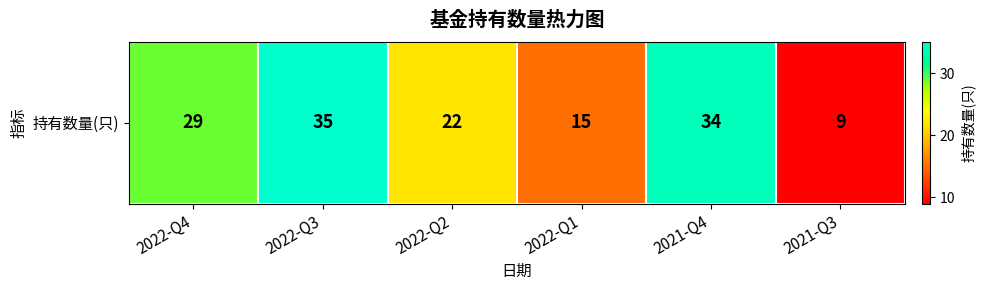

Which has a higher value, 2022-Q1 or 2022-Q4?

2022-Q4